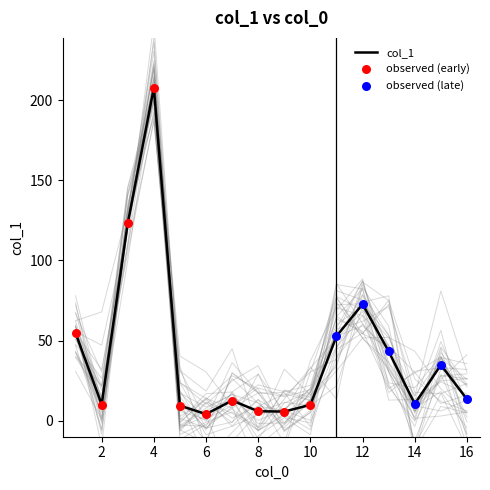

What is the change in value from 7 to 4?

+195.1